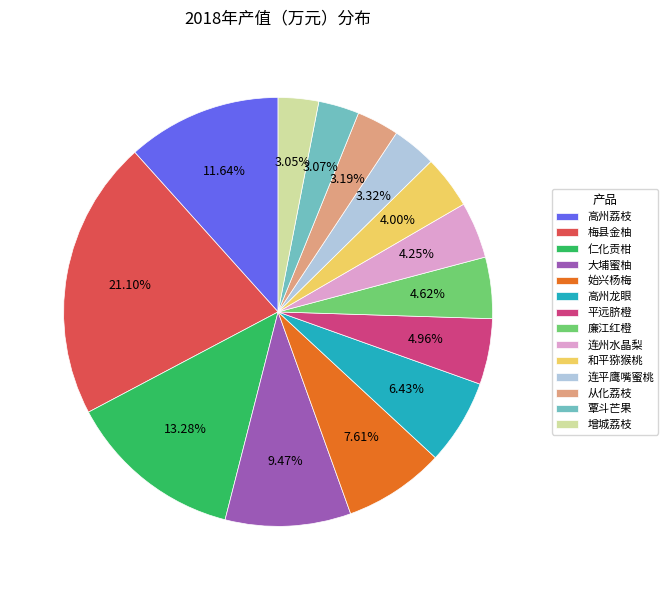

The 平远脐橙 slice represents 5% of the pie. True or false?

True